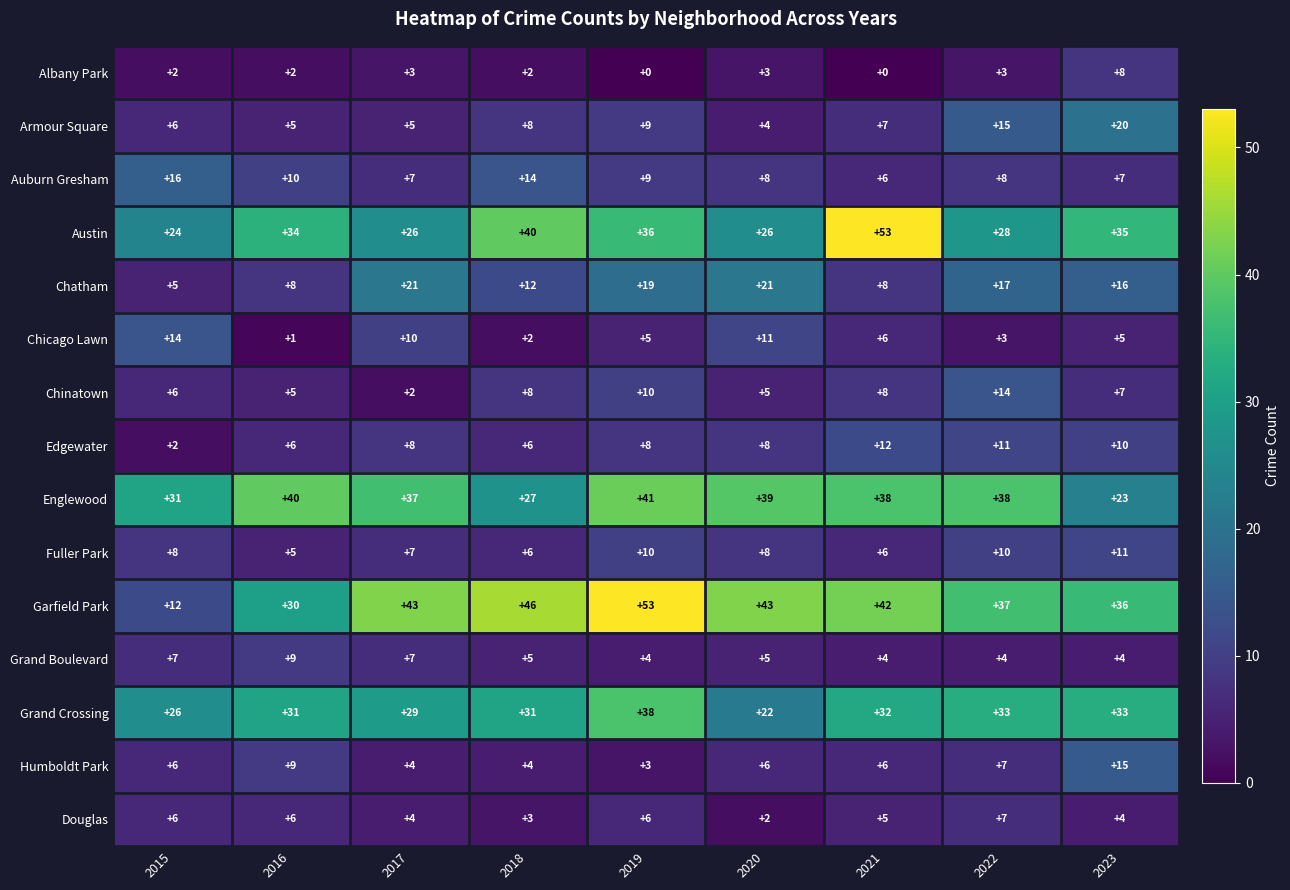

Where does the Chatham series first go above 16?

2017